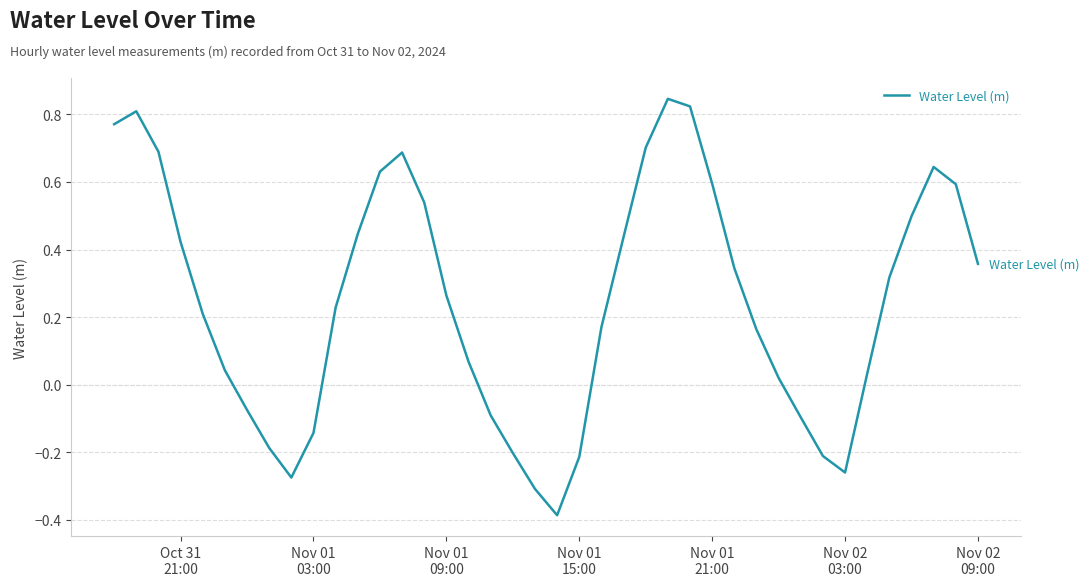

What is the minimum value shown in the chart?

-0.4